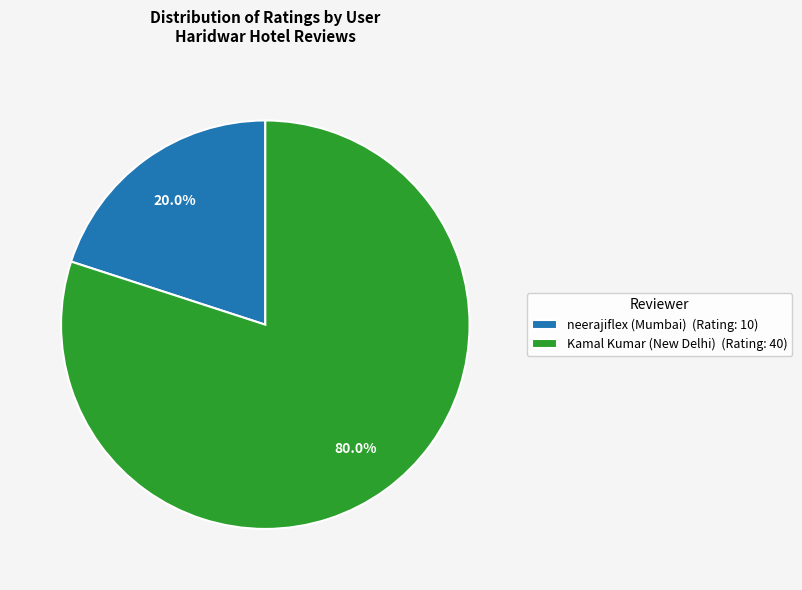

Does any single category account for the majority?

Yes